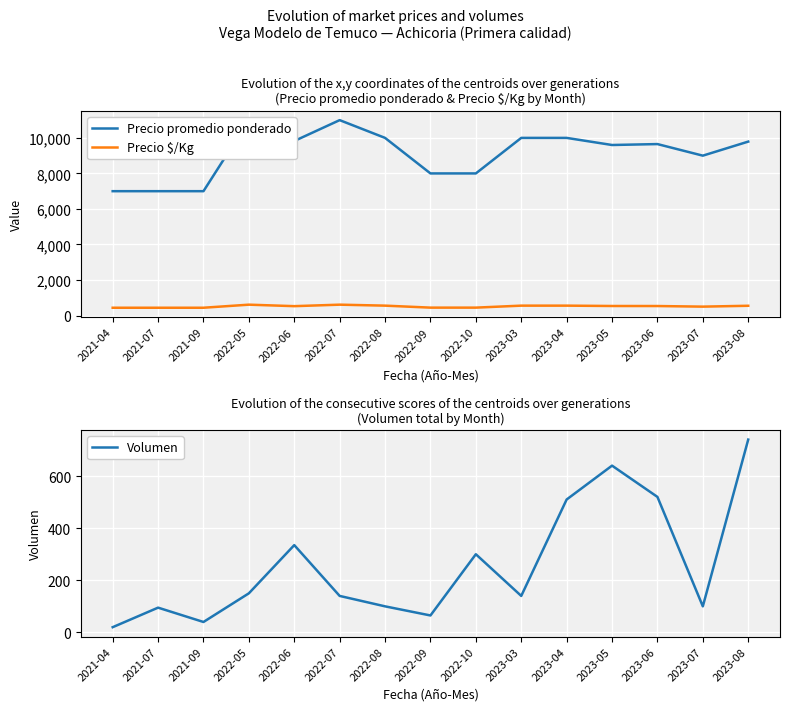

What is the label of the 1st point from the right?

2023-08